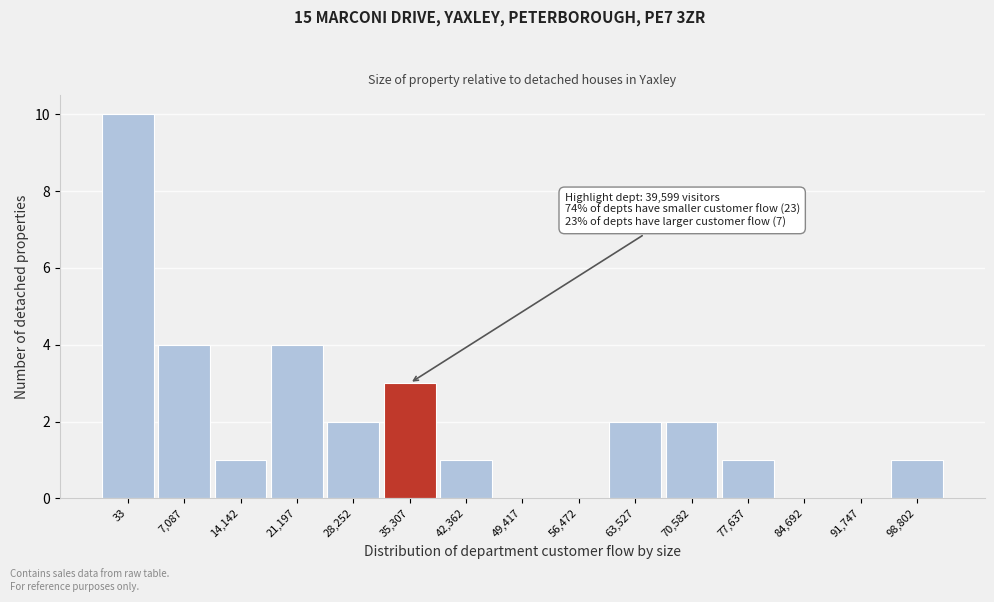

Reading left to right, list all the values displayed in this chart.

33=10	7,087=4	14,142=1	21,197=4	28,252=2	35,307=3	42,362=1	49,417=0	56,472=0	63,527=2	70,582=2	77,637=1	84,692=0	91,747=0	98,802=1